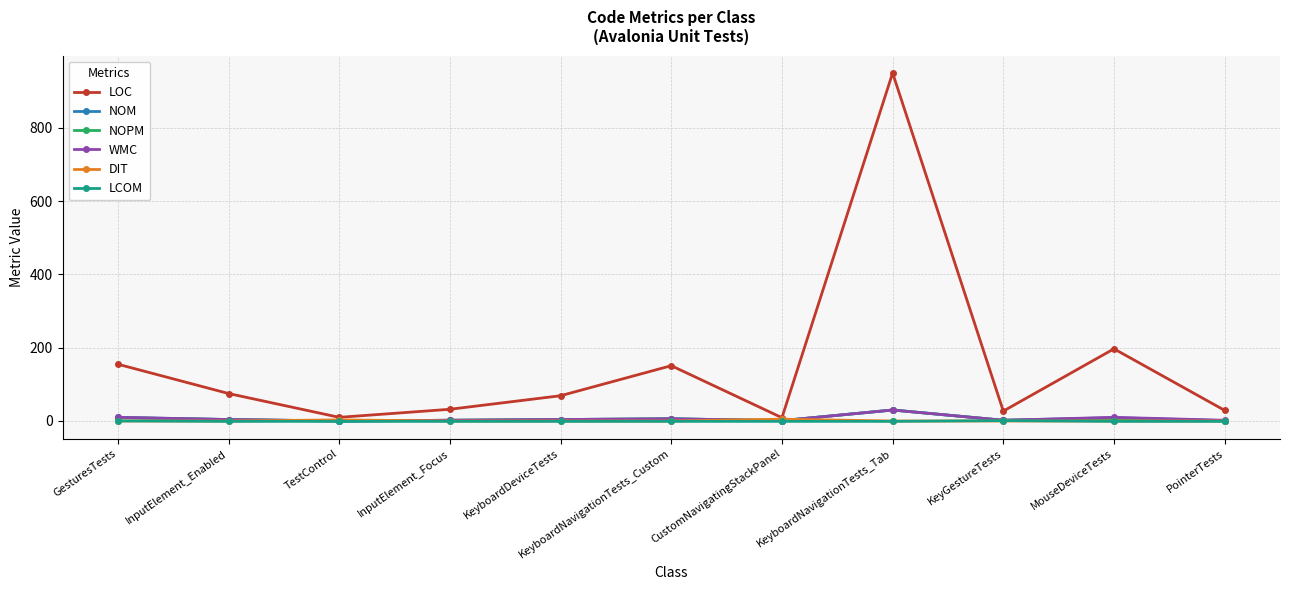

What is the label of the 2nd point from the left?

InputElement_Enabled